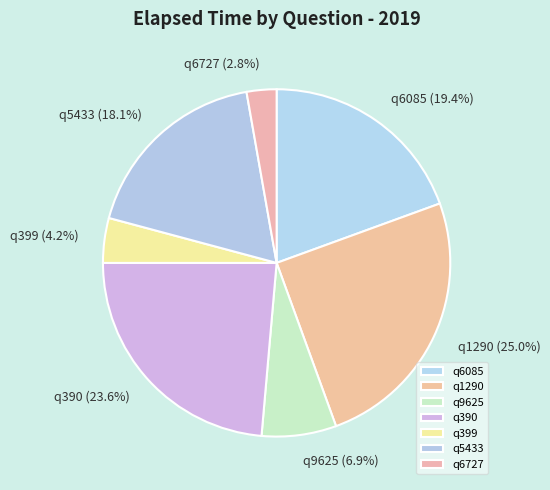

Which category has the smallest portion of the pie?

q6727